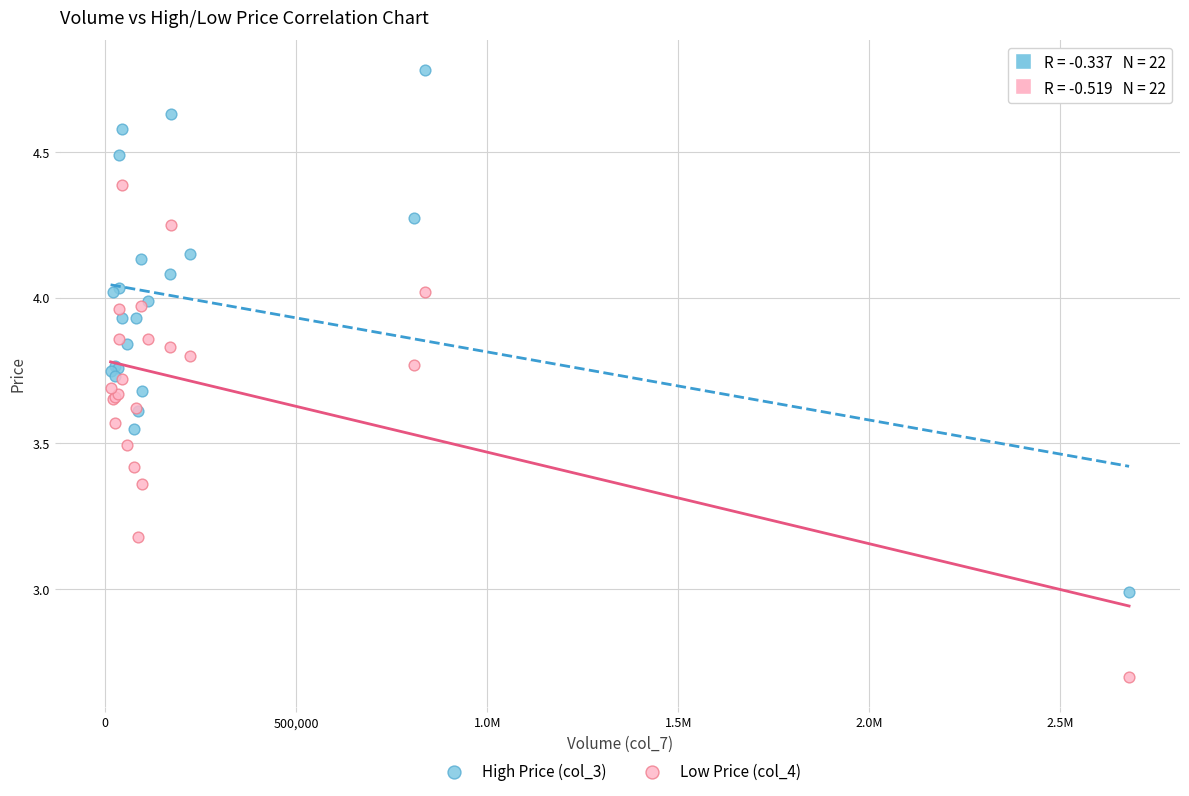

What is the X range (max minus min) for the scatter plot?

2665387.0